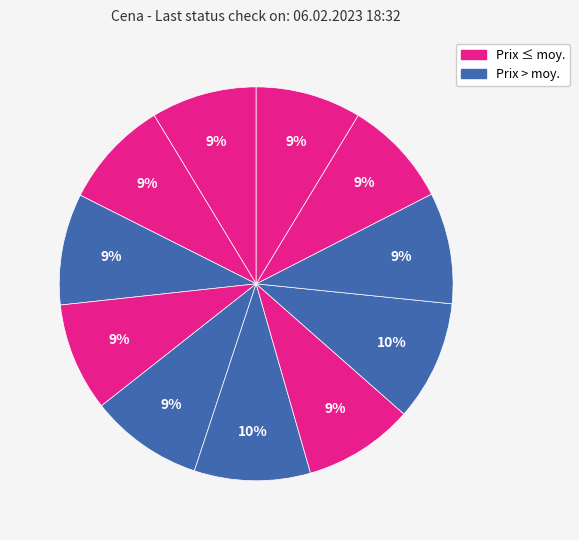

To the nearest percent, what is the difference between the largest and smallest slice percentages?

1%